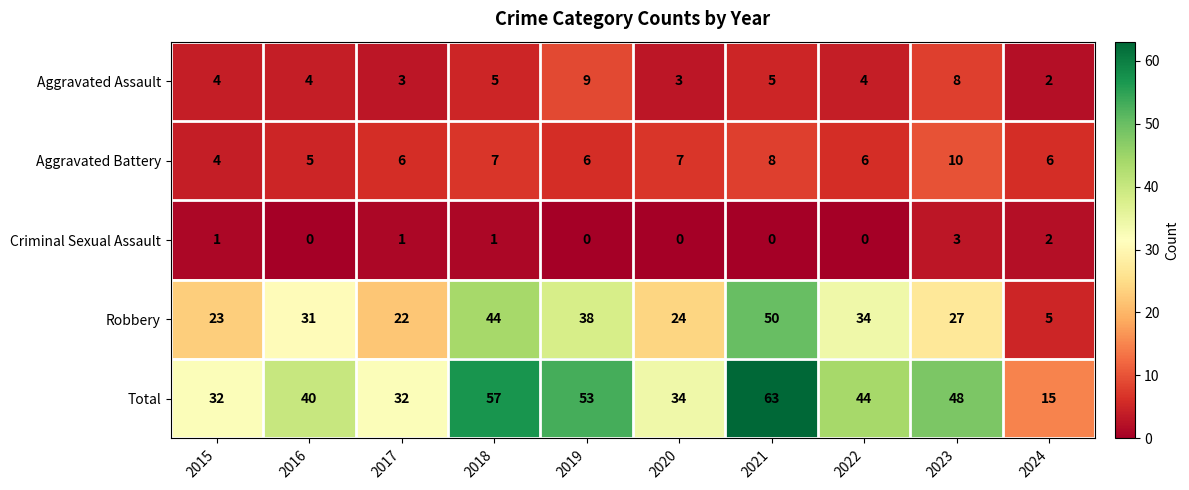

Which series has the largest range (max minus min)?

Total